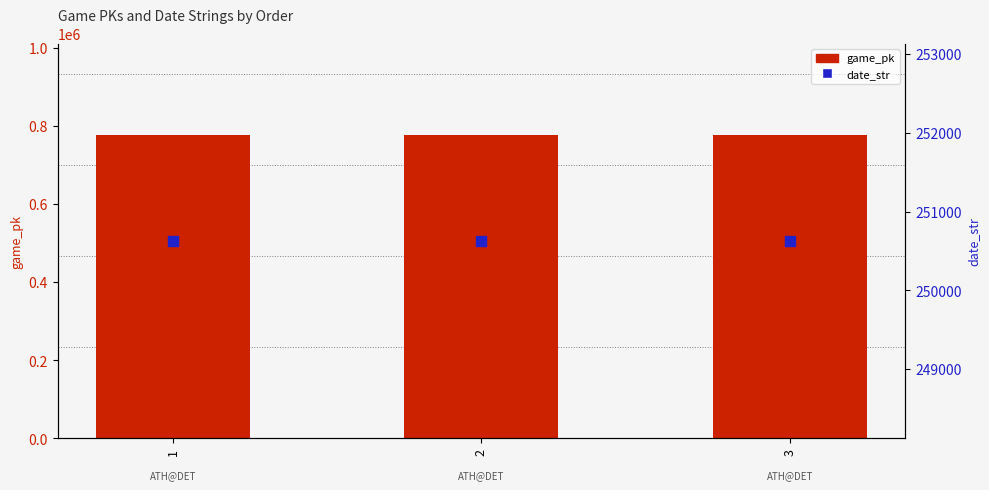

The value of game_pk at 2 is 777371. True or false?

True